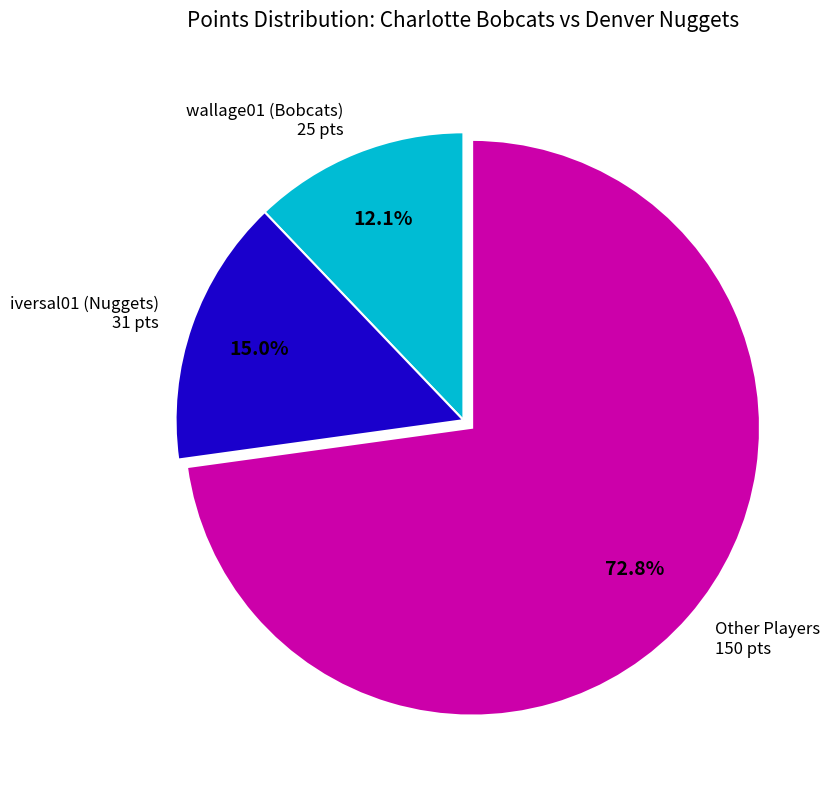

Which category has the smallest portion of the pie?

wallage01 (Bobcats) 25 pts